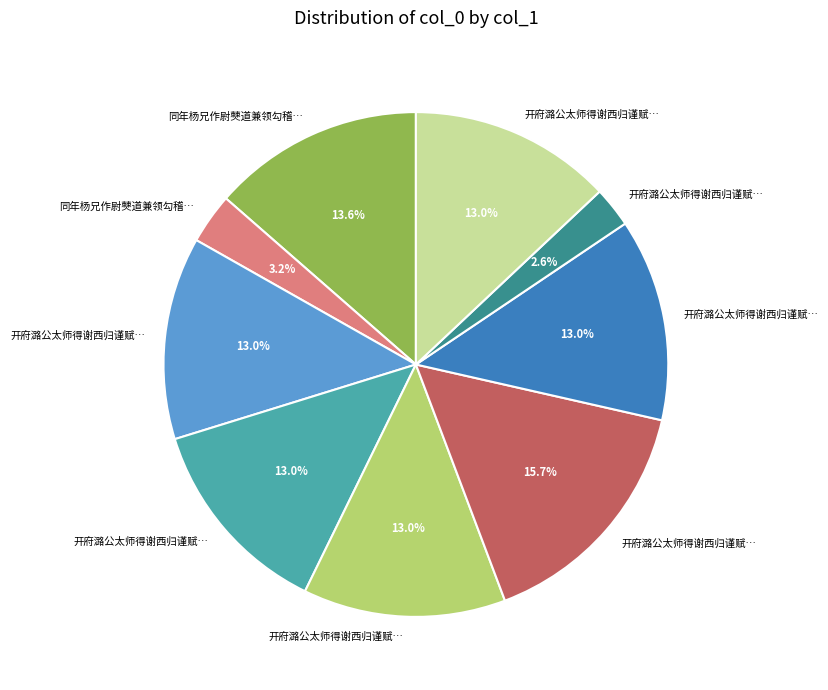

To the nearest percent, what is the average slice percentage?

11%